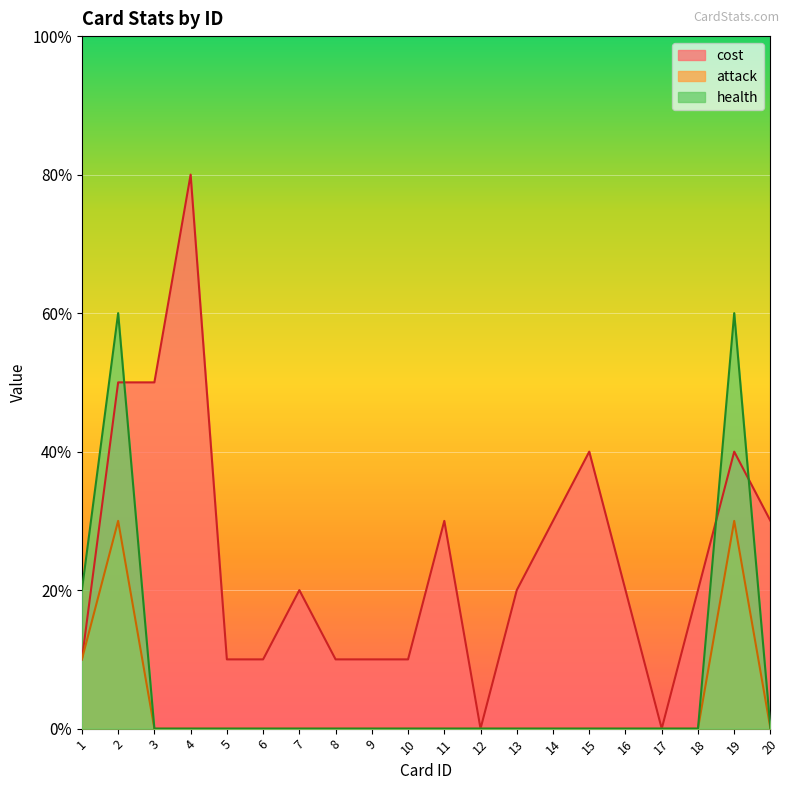

At which category does the chart reach its peak across all series?

4